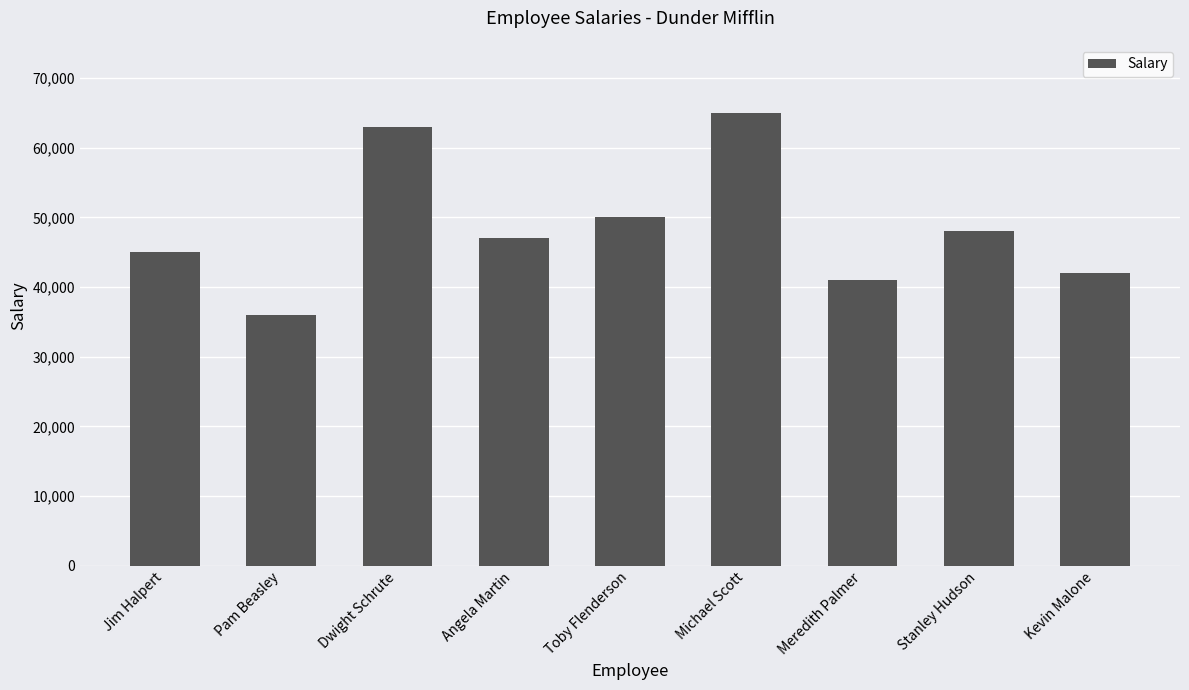

What is the smallest value displayed?

36000